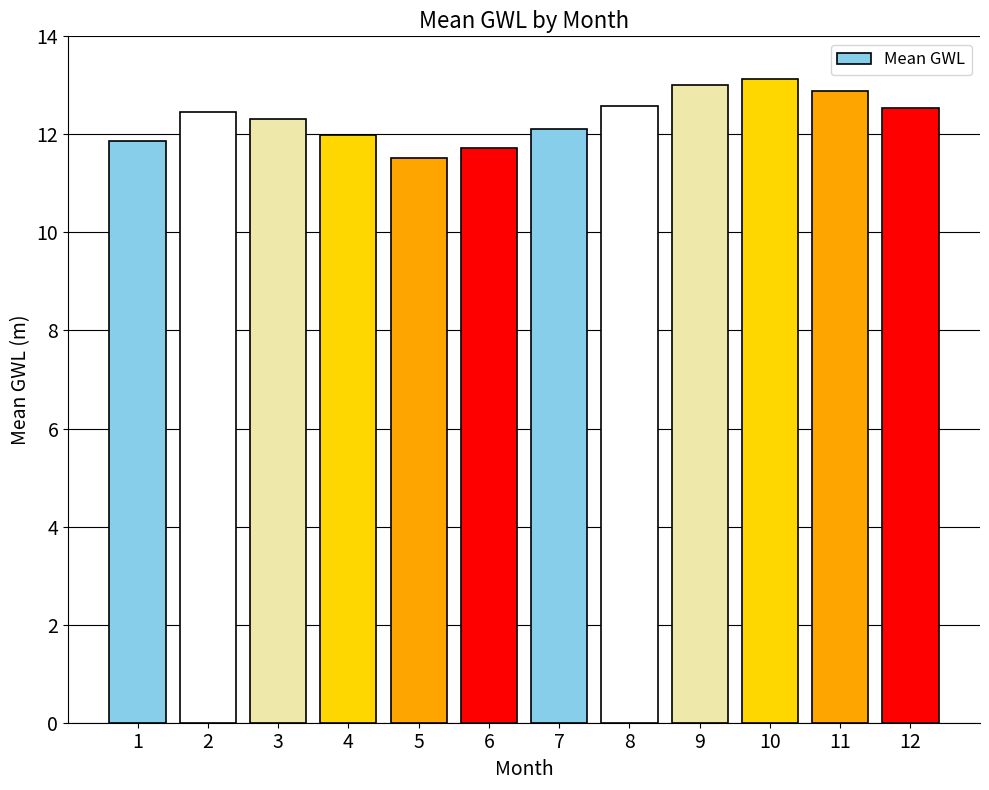

What is the sum of the values at 6 and 3?

24.0